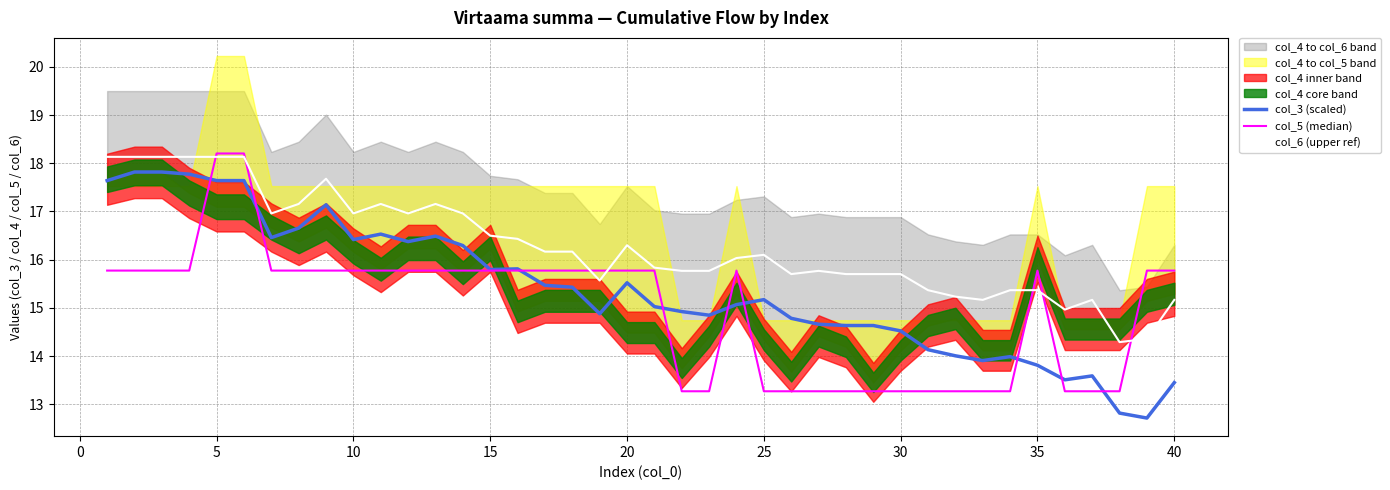

True or false: col_6 (upper ref) and col_3 (scaled) cross at least once.

False